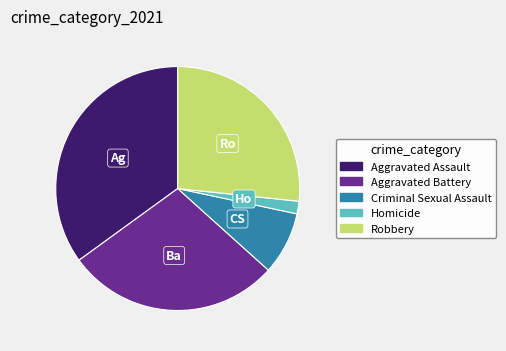

Is the sum of Aggravated Assault and Homicide greater than half?

No